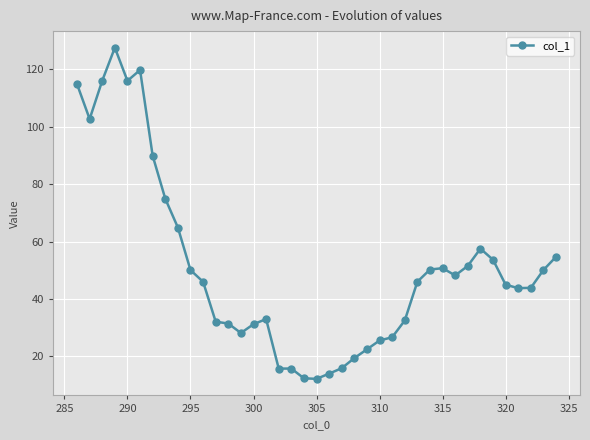

True or false: there are more than 2 points higher than both neighbors.

True